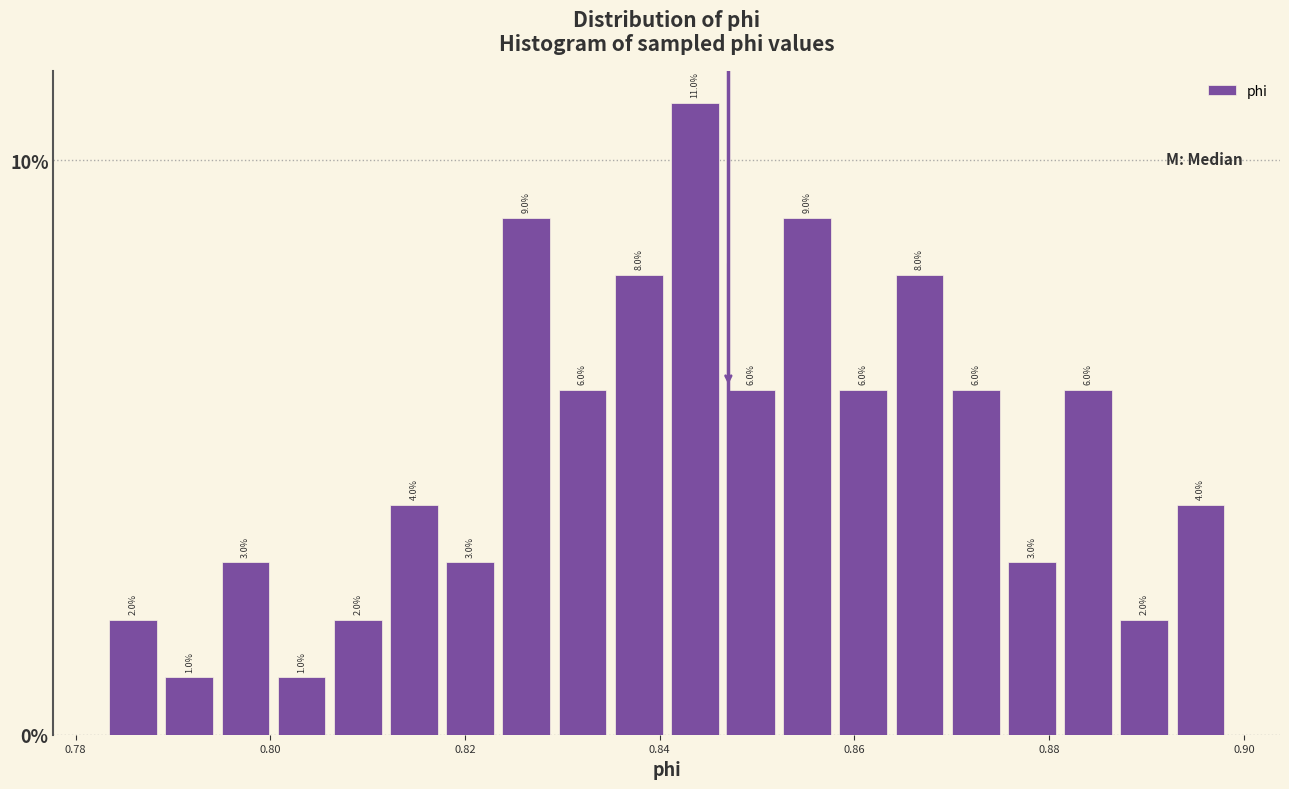

Read against the x-axis, roughly where is the centre of the tallest bar?

0.844